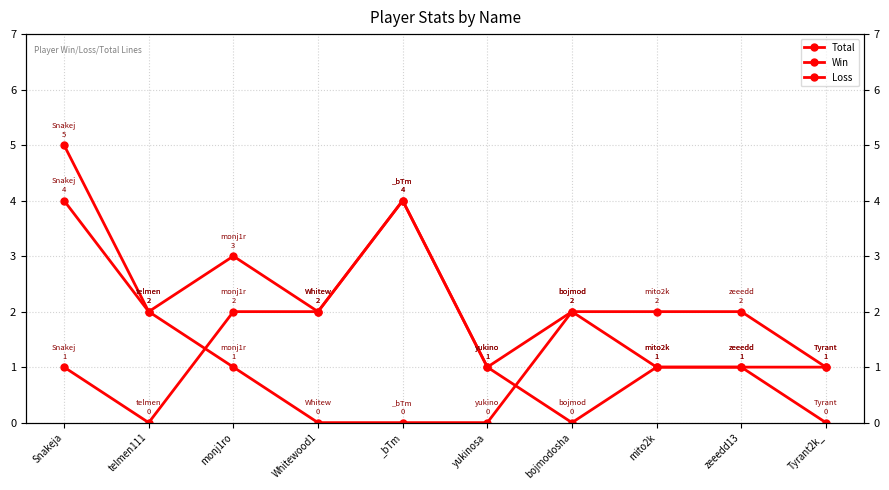

What is the greatest value displayed?

5